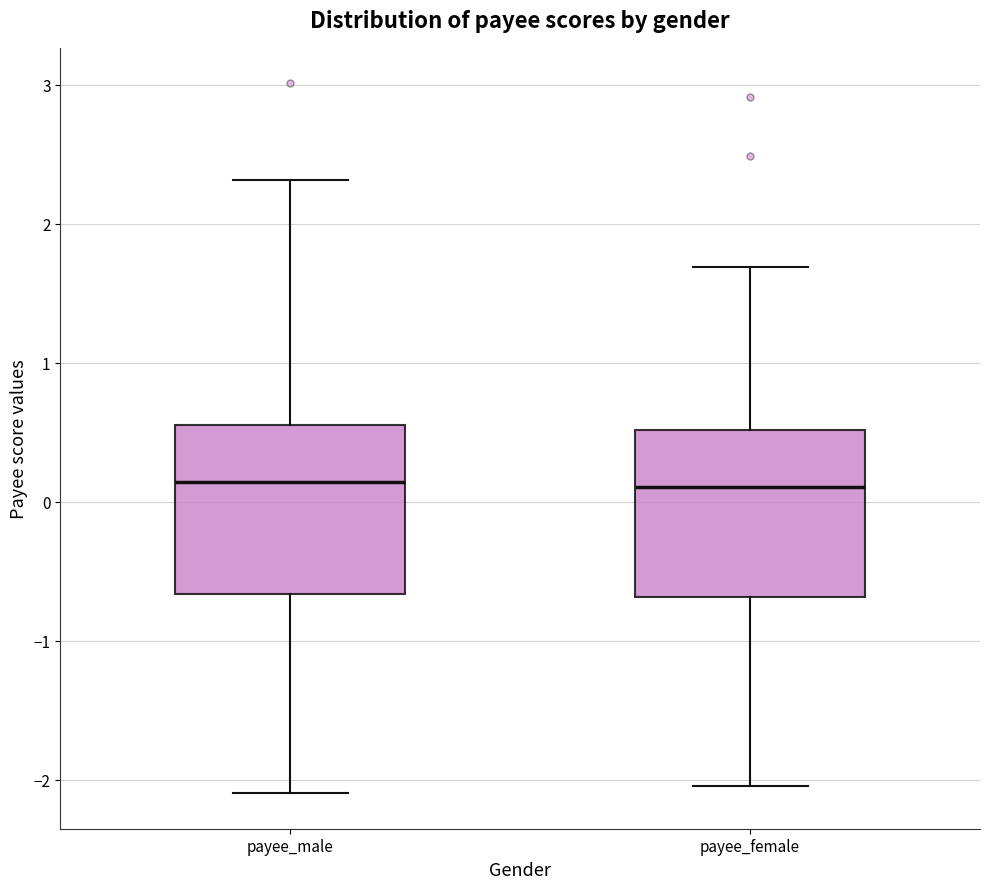

Reading left to right, transcribe this box plot: for each box, give where its median line is, the range the box spans, and where its two whiskers end, as read against the y-axis. The values are not printed on the chart, so give them approximately, as read against the axis.

payee_male: median 0.1, box -0.7 to 0.6, whiskers -2.1 to 2.3
payee_female: median 0.1, box -0.7 to 0.5, whiskers -2.0 to 1.7